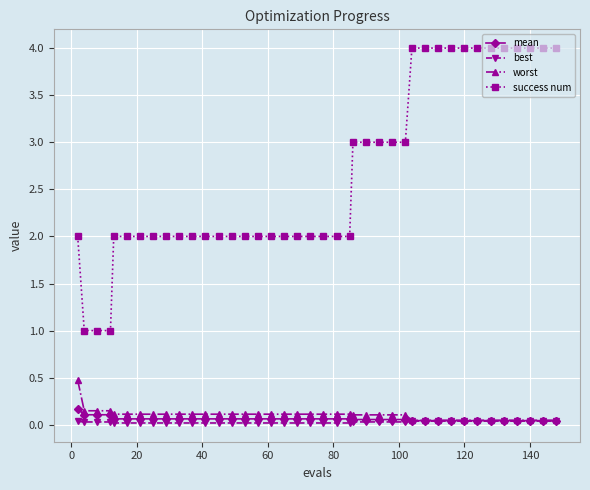

How many lines are shown in the chart?

4